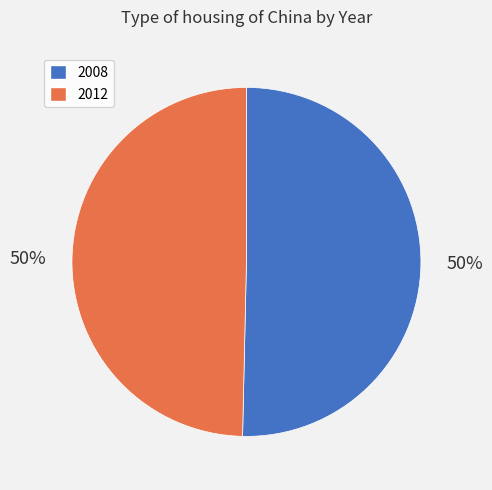

Which slice is the largest?

2008